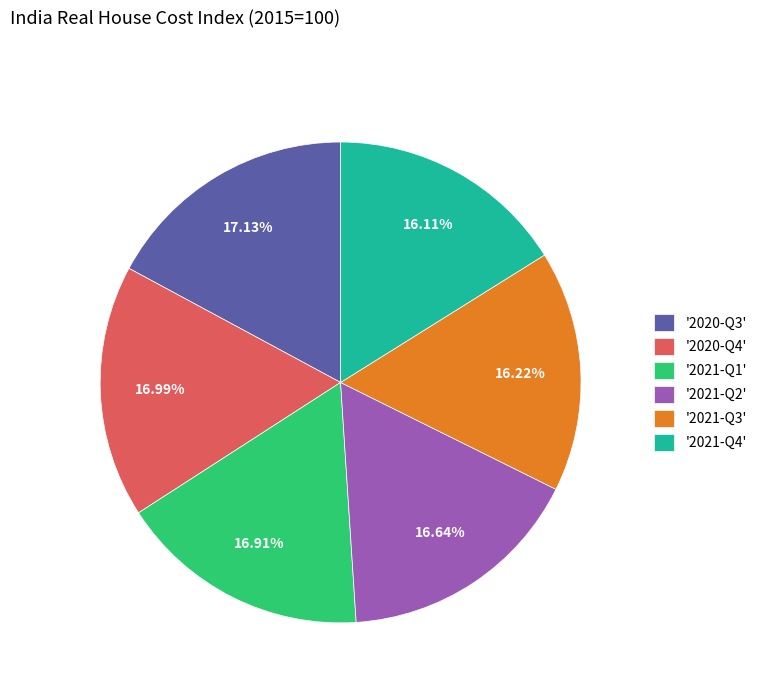

Does '2021-Q3' represent more than half of the total?

No